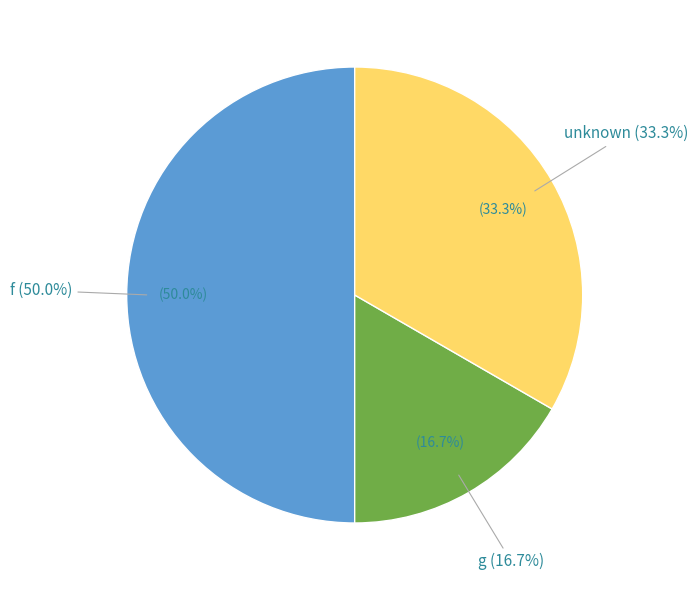

Does f account for over 50% of the chart?

No